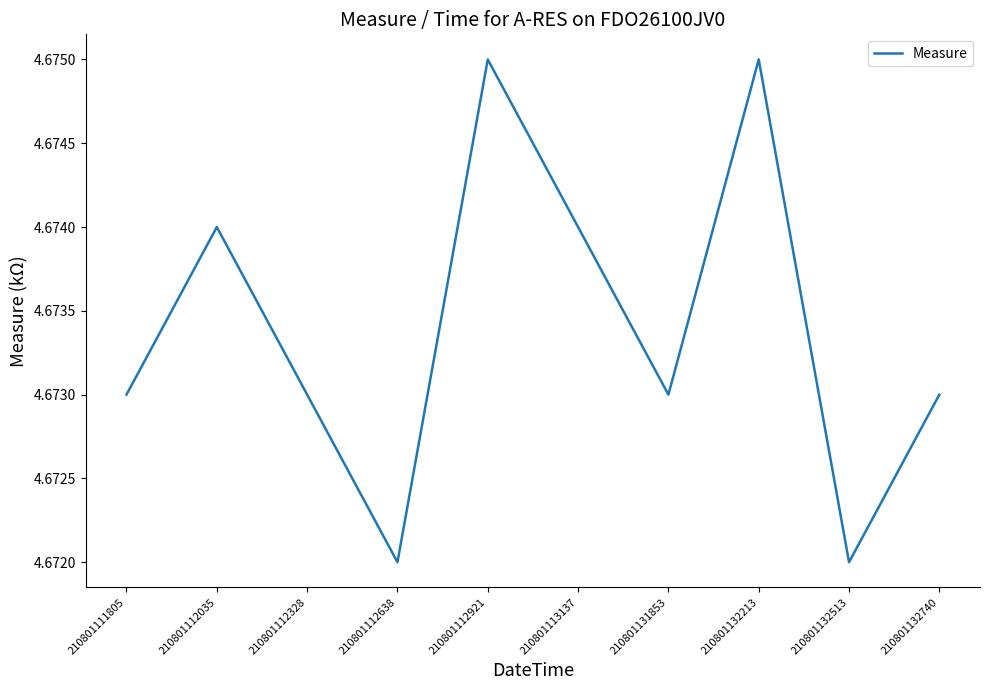

Does the chart display data point markers on the line(s)?

No